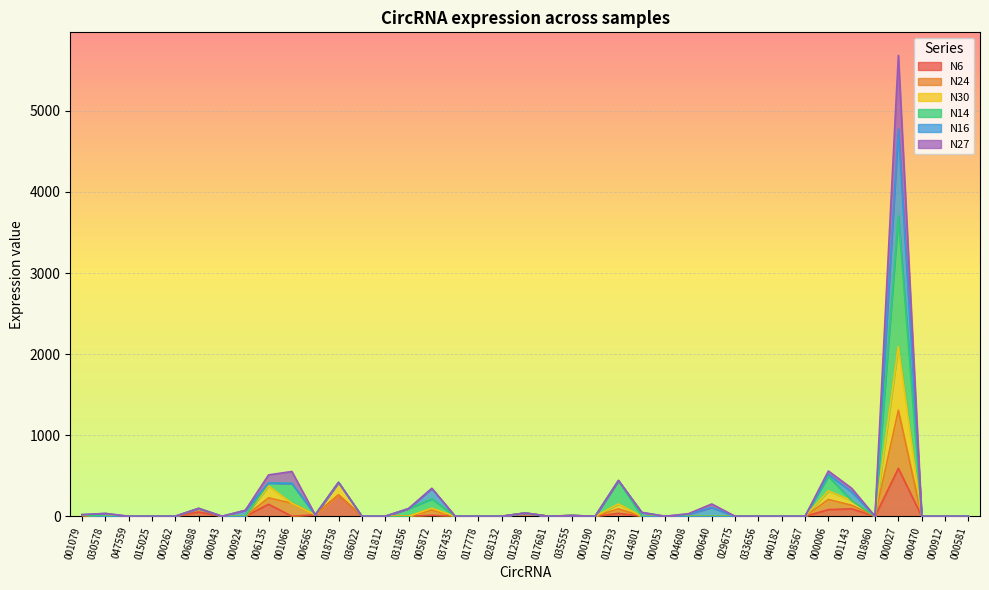

Is the value of N6 at 028132 greater than the value of N30 at 015025?

No